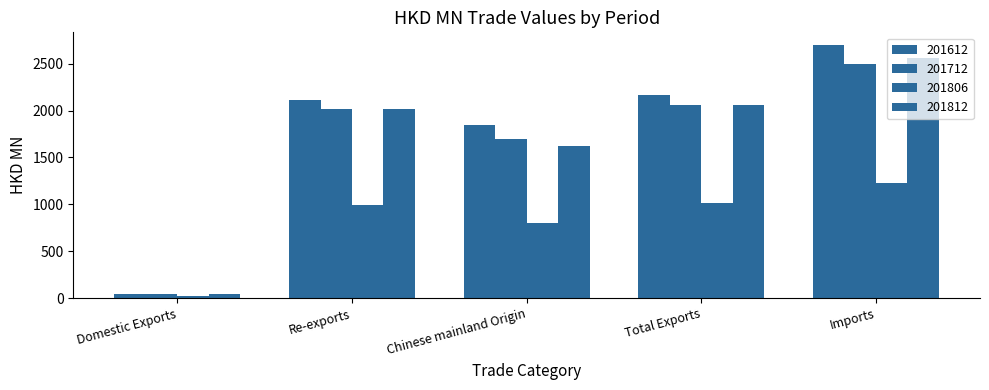

What is the difference between the maximum and minimum values in the 201612 series?

2650.7